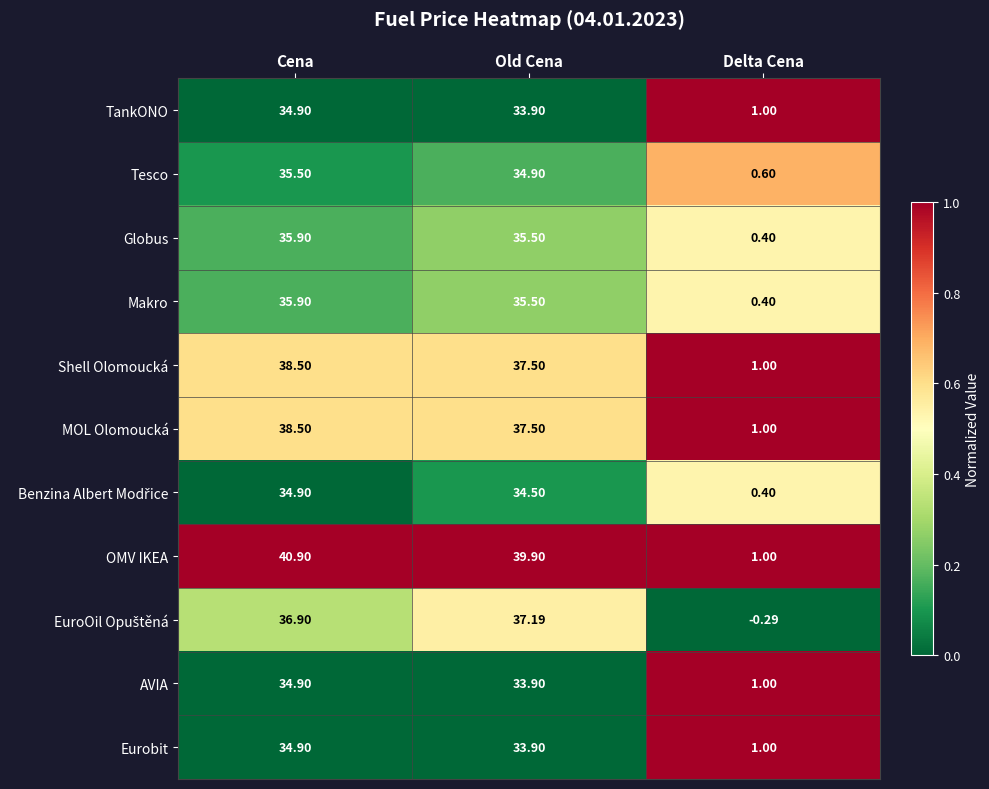

At which label is AVIA closest to 17?

Delta Cena